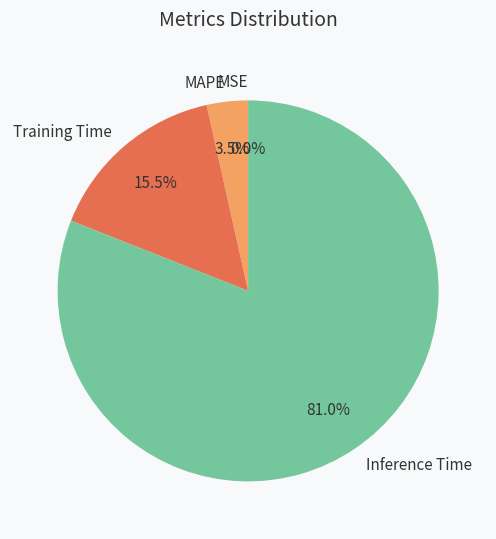

What is the largest slice in the pie chart?

Inference Time